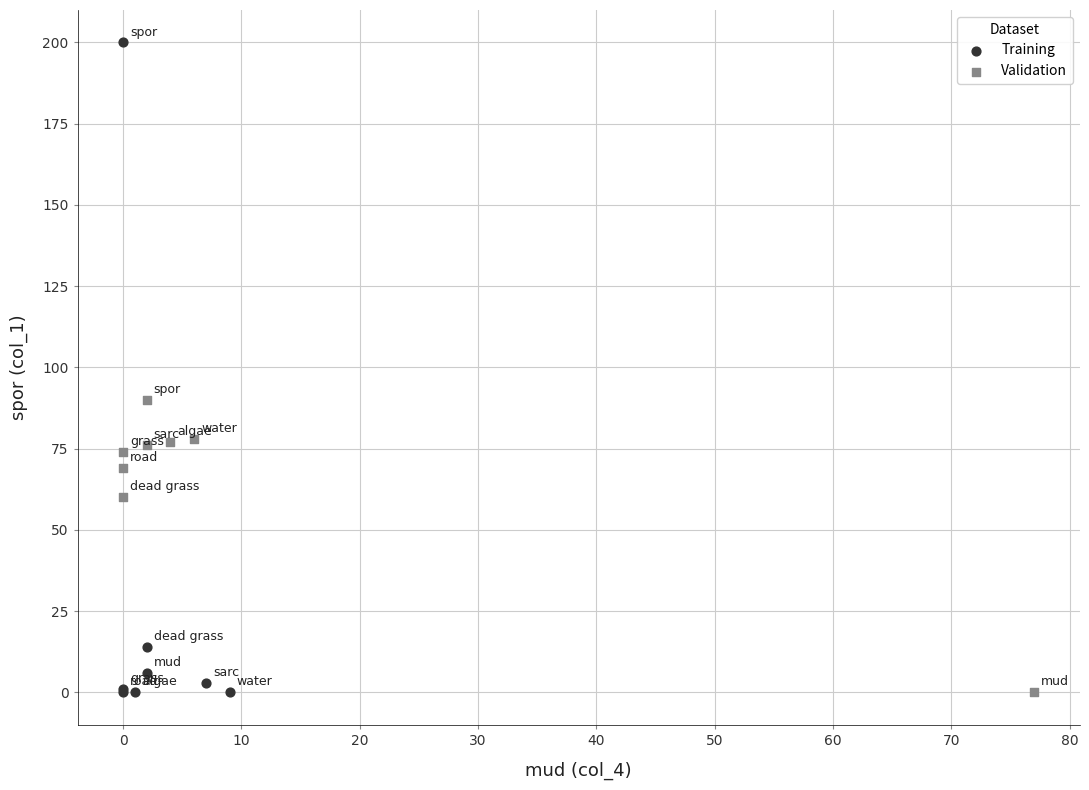

Which series reaches the maximum Y coordinate?

Training